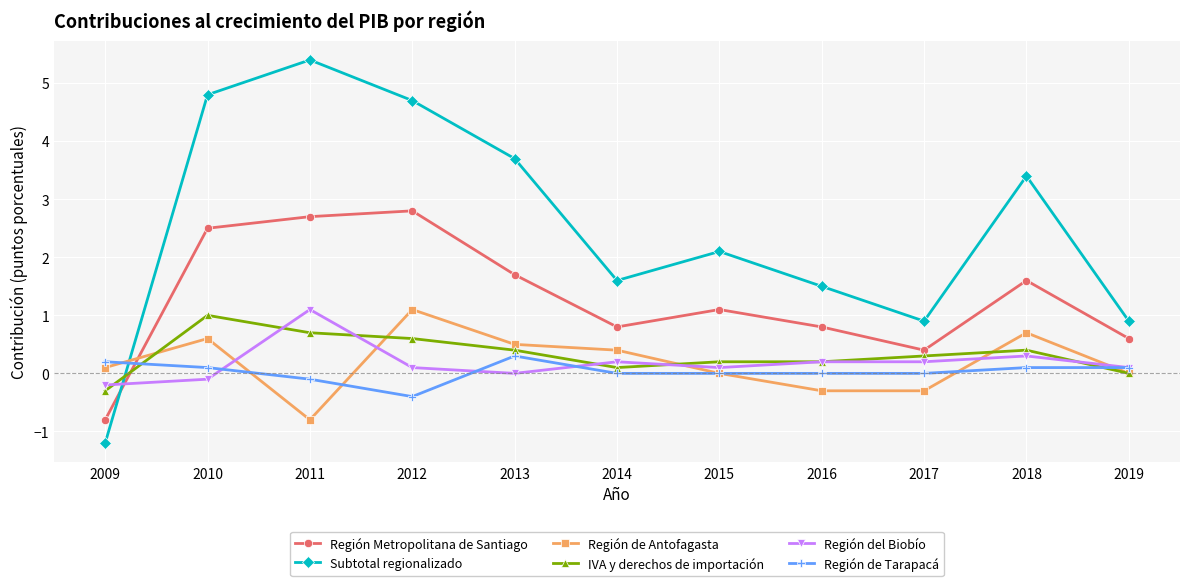

At which category does Región de Antofagasta reach its first local peak?

2010